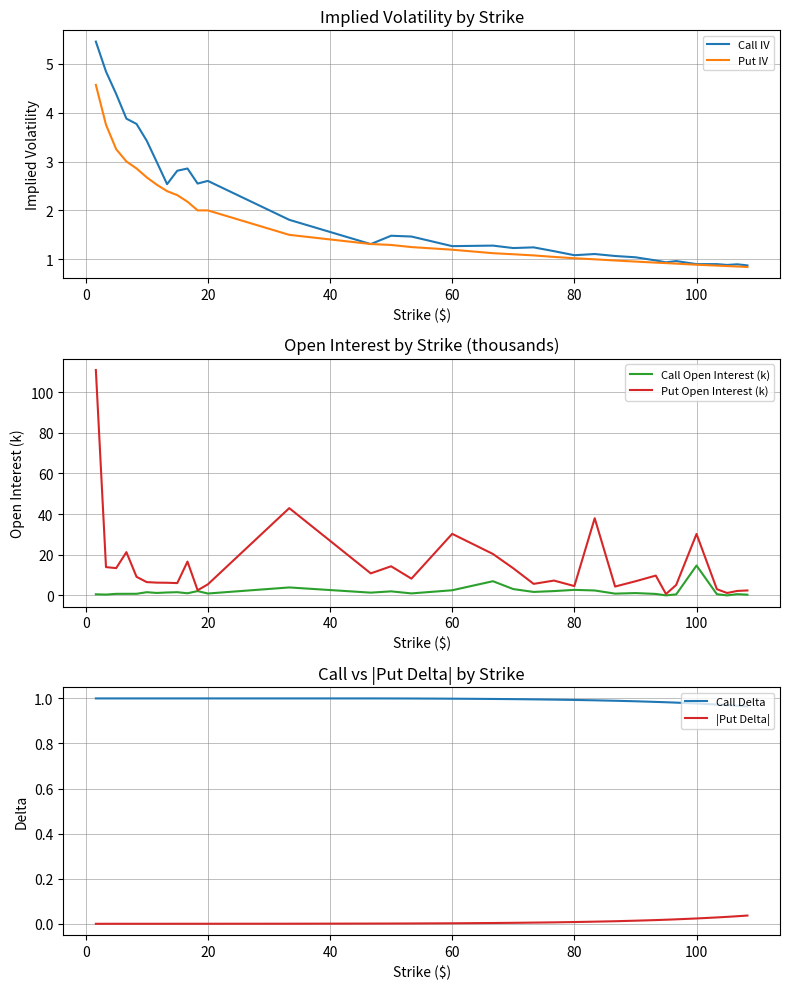

Which category has the highest value in the Call Open Interest (k) series?

100